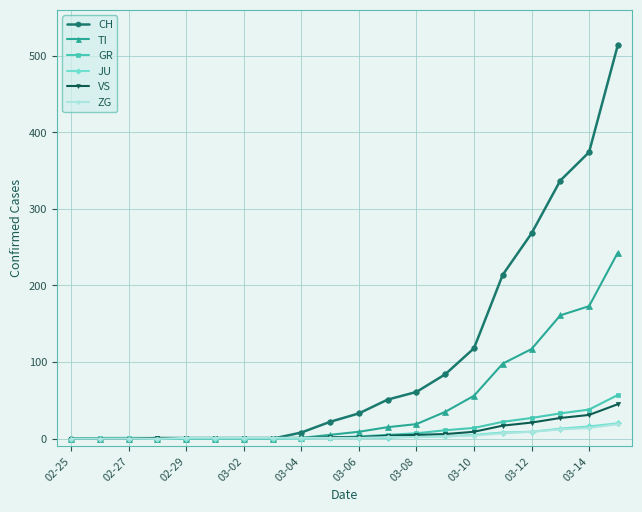

Which series has the widest spread of values?

CH